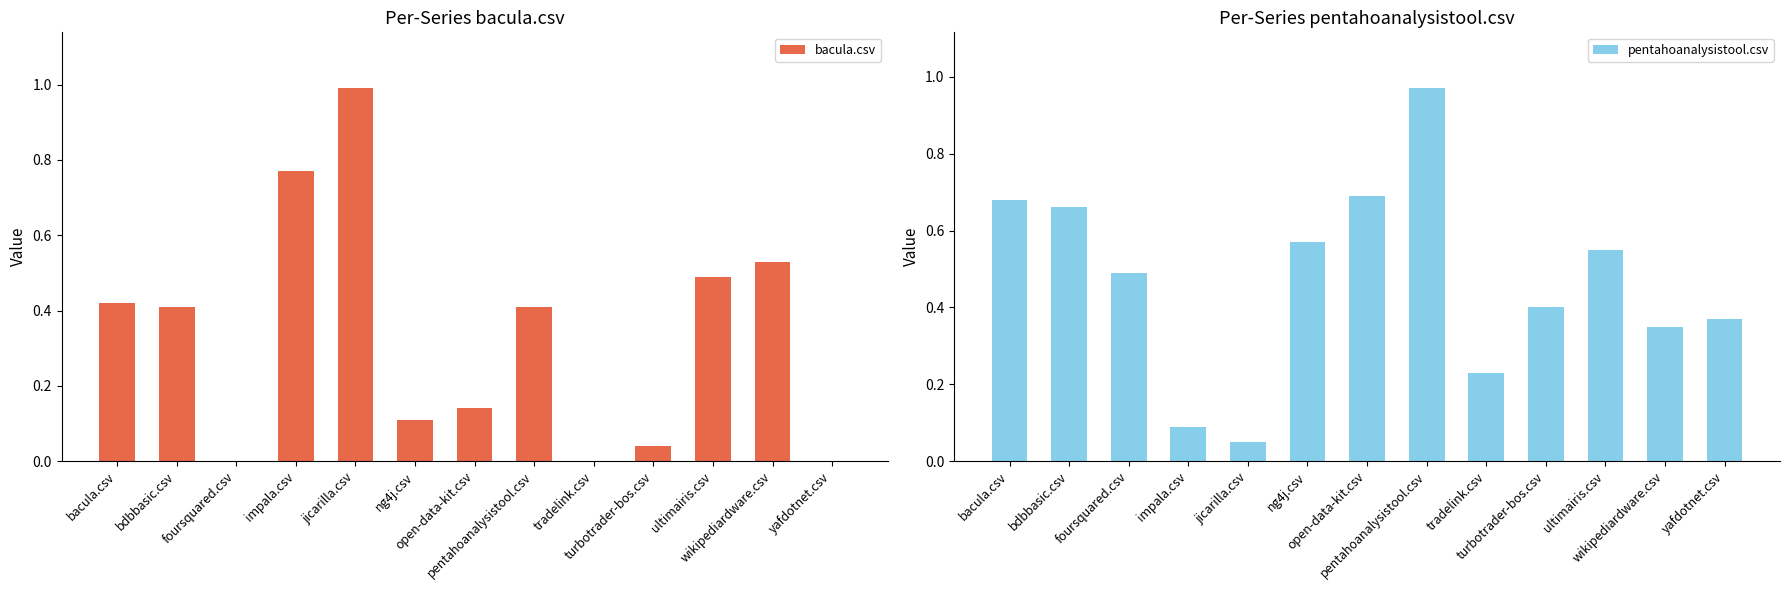

Which series changed the most between bdbbasic.csv and pentahoanalysistool.csv?

pentahoanalysistool.csv